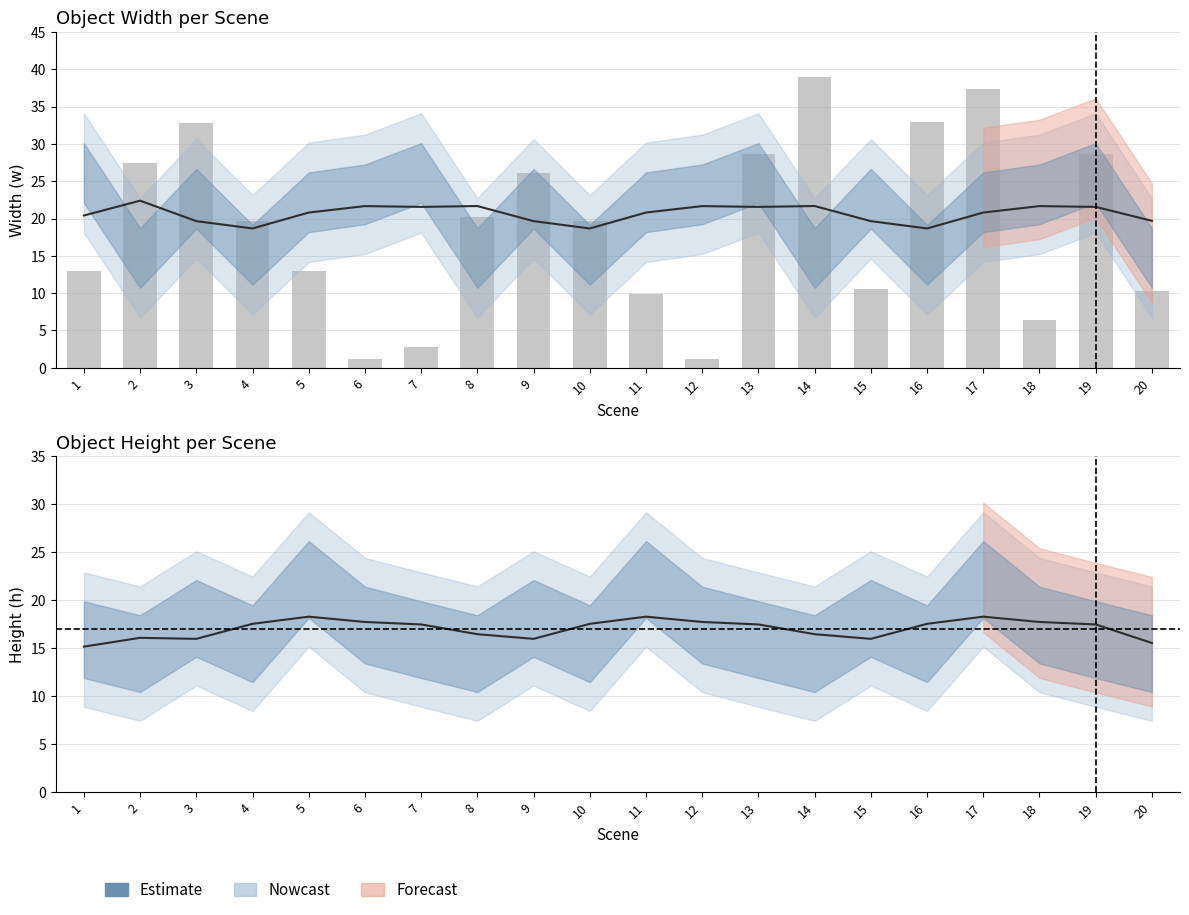

At which category is the sum across all series the highest?

17